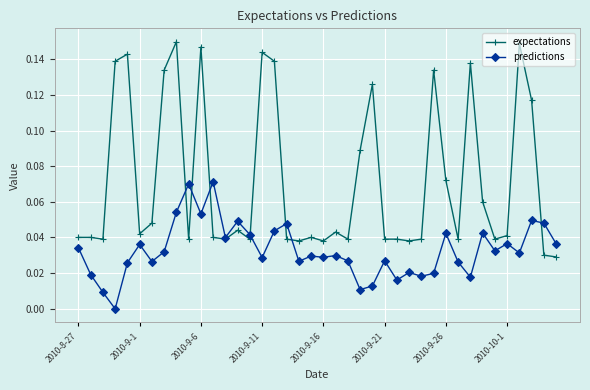

Which series has the largest total across all categories?

expectations